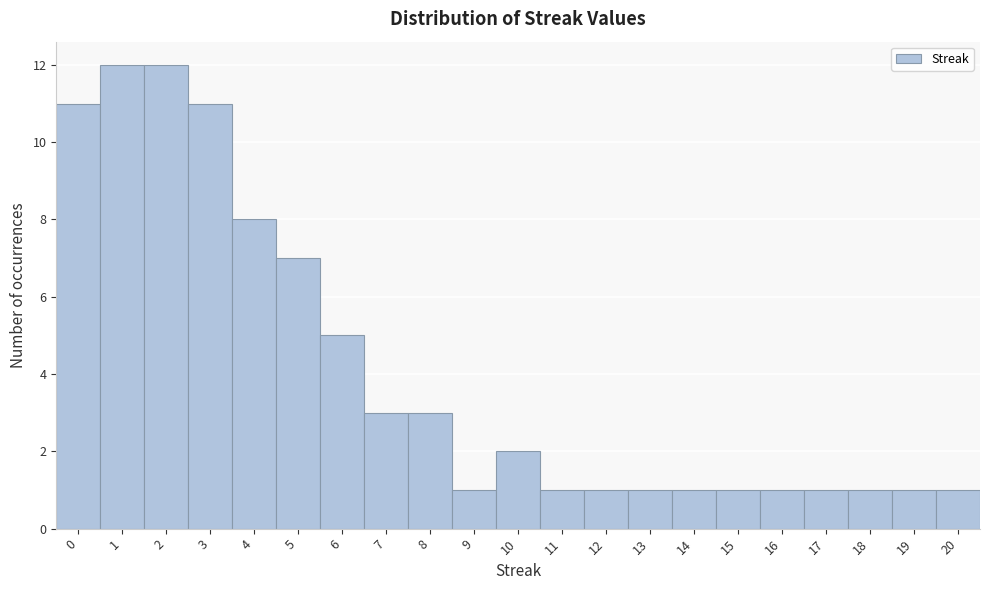

Reading left to right, list every bar in this chart as the range it spans on the x-axis followed by its height. The values are not printed on the chart, so give them approximately, as read against the axis.

-0.5 to 0.5: 11
0.5 to 1.5: 12
1.5 to 2.5: 12
2.5 to 3.5: 11
3.5 to 4.5: 8
4.5 to 5.5: 7
5.5 to 6.5: 5
6.5 to 7.5: 3
7.5 to 8.5: 3
8.5 to 9.5: 1
9.5 to 10.5: 2
10.5 to 11.5: 1
11.5 to 12.5: 1
12.5 to 13.5: 1
13.5 to 14.5: 1
14.5 to 15.5: 1
15.5 to 16.5: 1
16.5 to 17.5: 1
17.5 to 18.5: 1
18.5 to 19.5: 1
19.5 to 20.5: 1